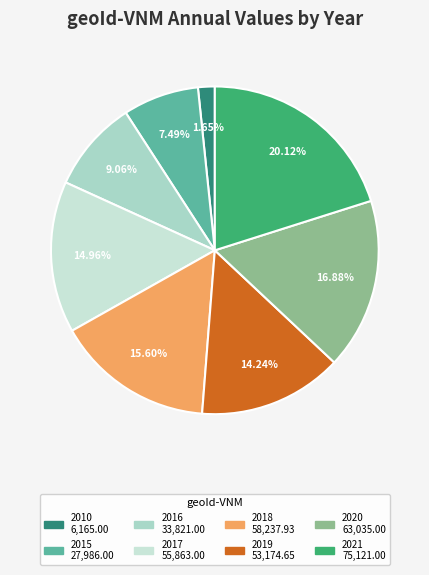

To the nearest percent, what is the difference between the 2018 and 2017 slice percentages?

1%